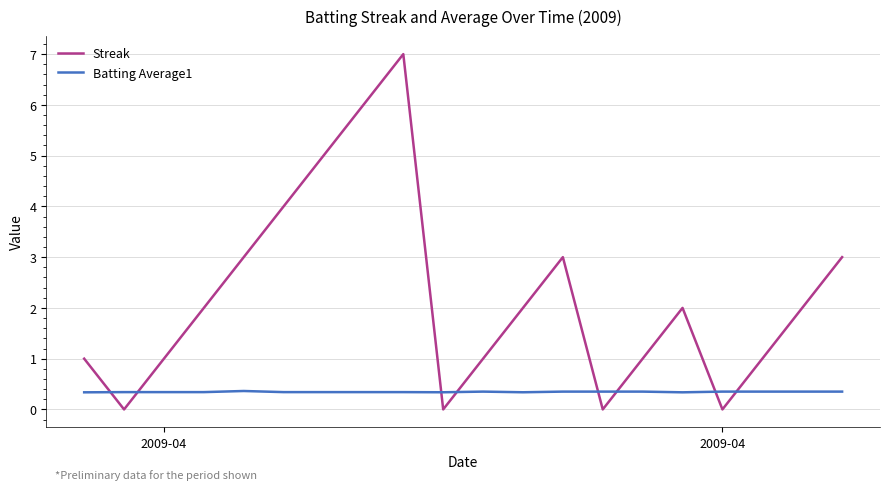

What is the greatest value displayed?

7.0